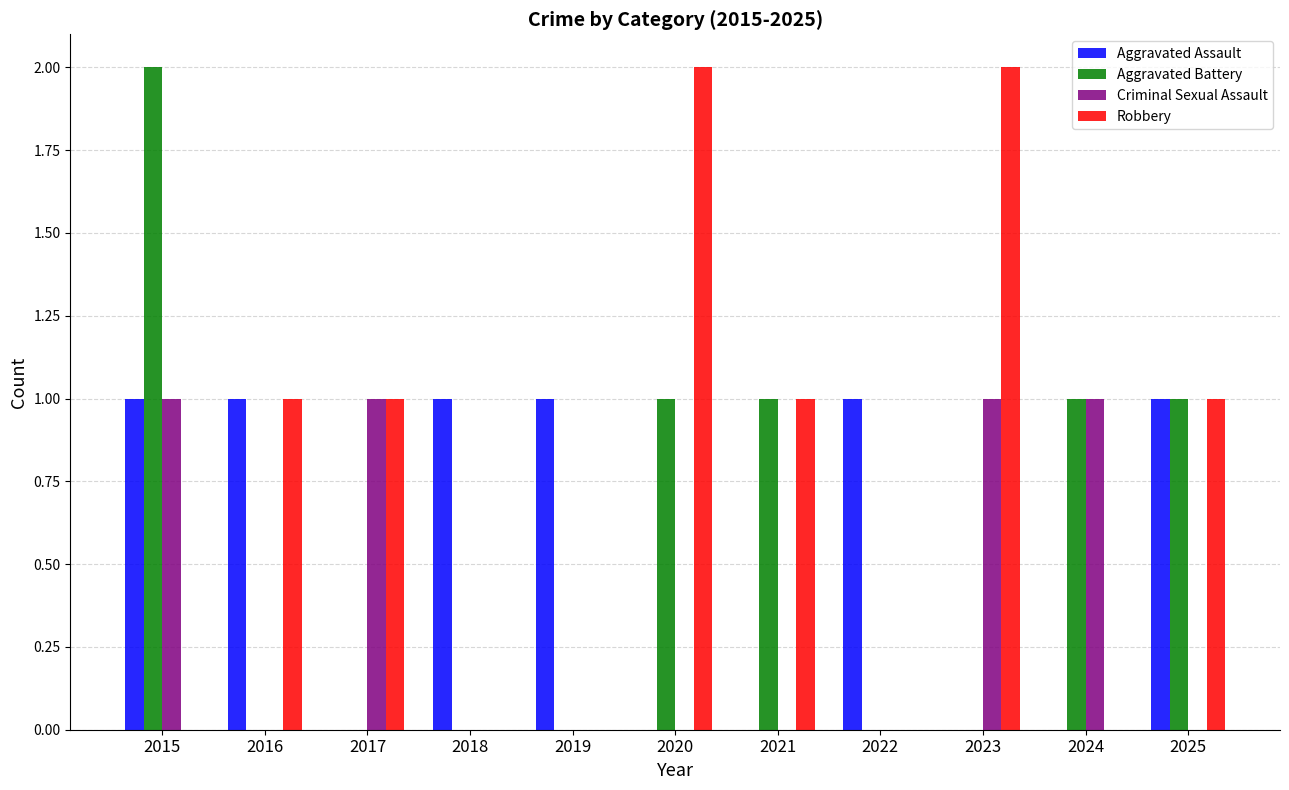

What is the difference between the Robbery values at 2023 and 2018?

2